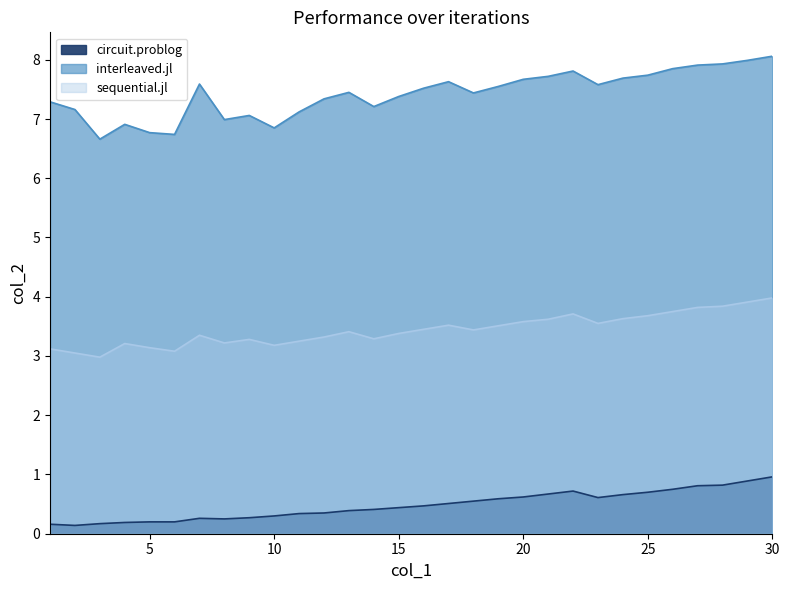

What is the sum of all circuit.problog values?

14.4